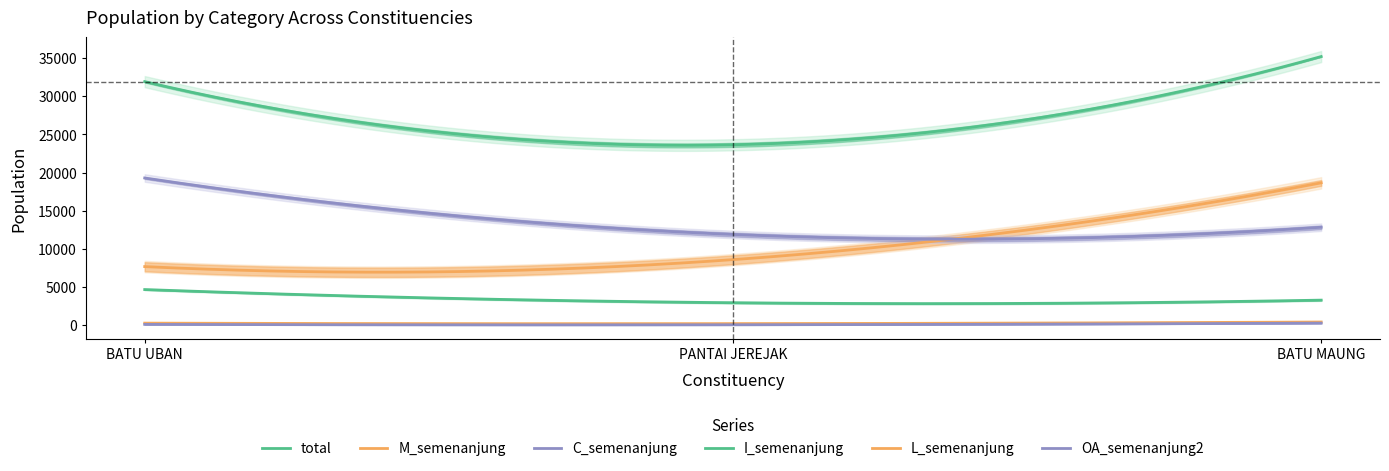

Rank the series by their maximum value, from highest to lowest.

total, C_semenanjung, M_semenanjung, I_semenanjung, L_semenanjung, OA_semenanjung2